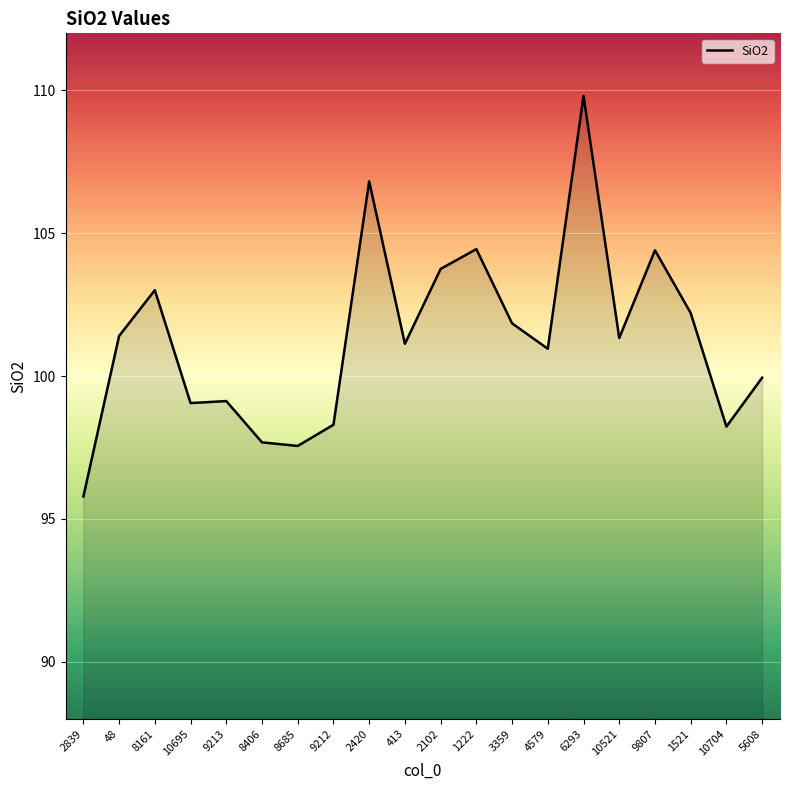

What position from the right is 6293?

6